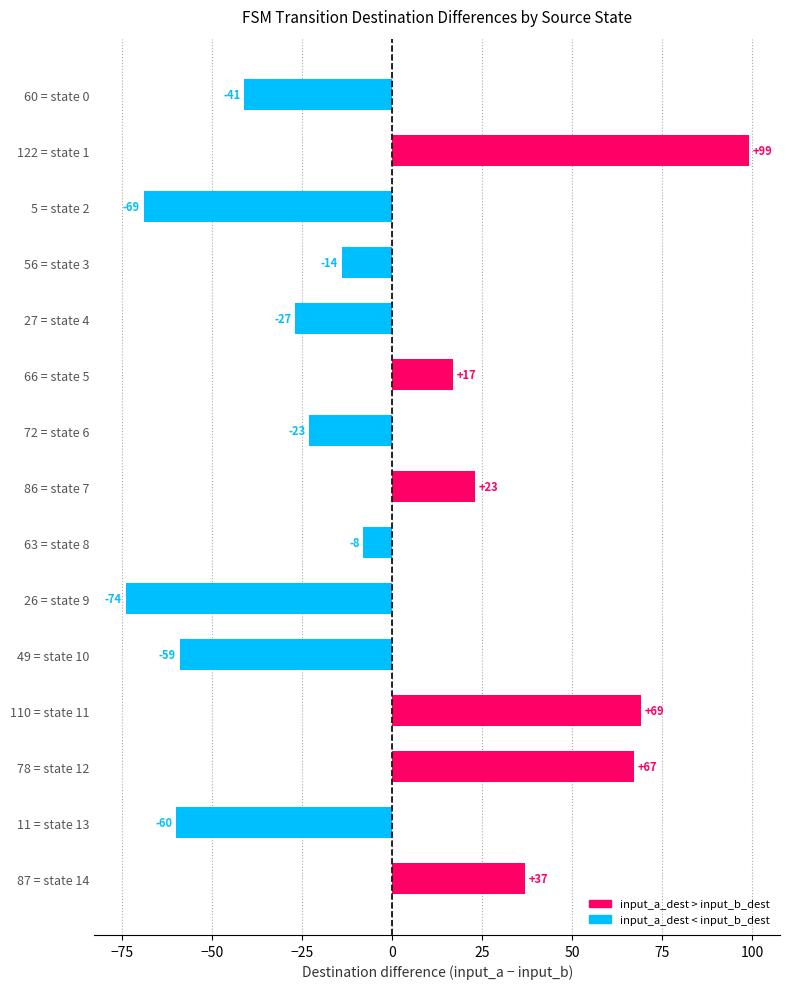

What is the average value?

-4